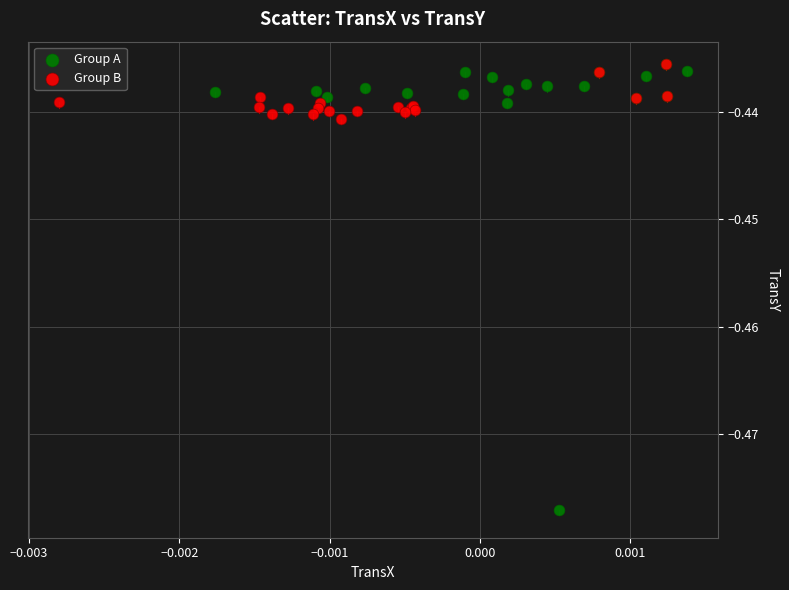

Which series has the widest spread of Y values?

Group A